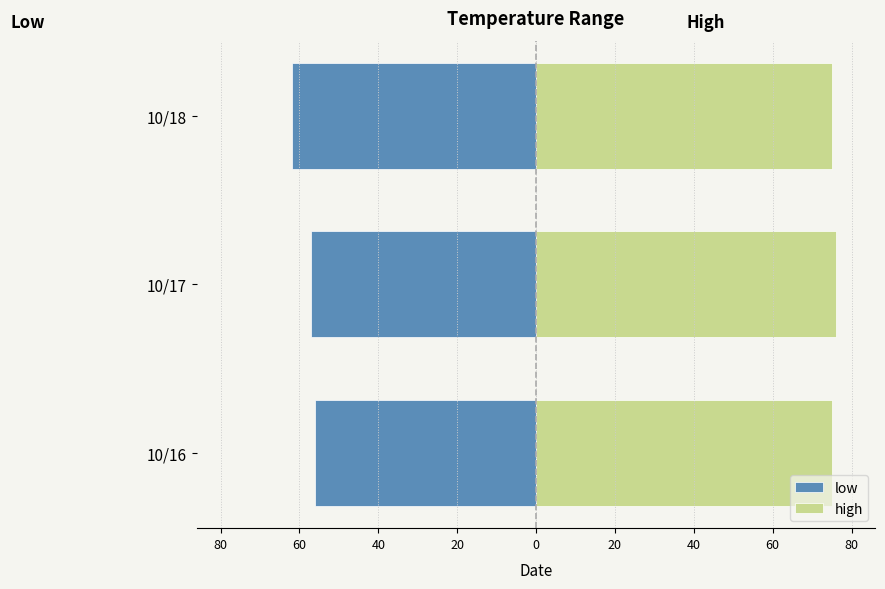

Reading left to right, what are all the values shown in this chart?

low: -56	-57	-62
high: 75	76	75